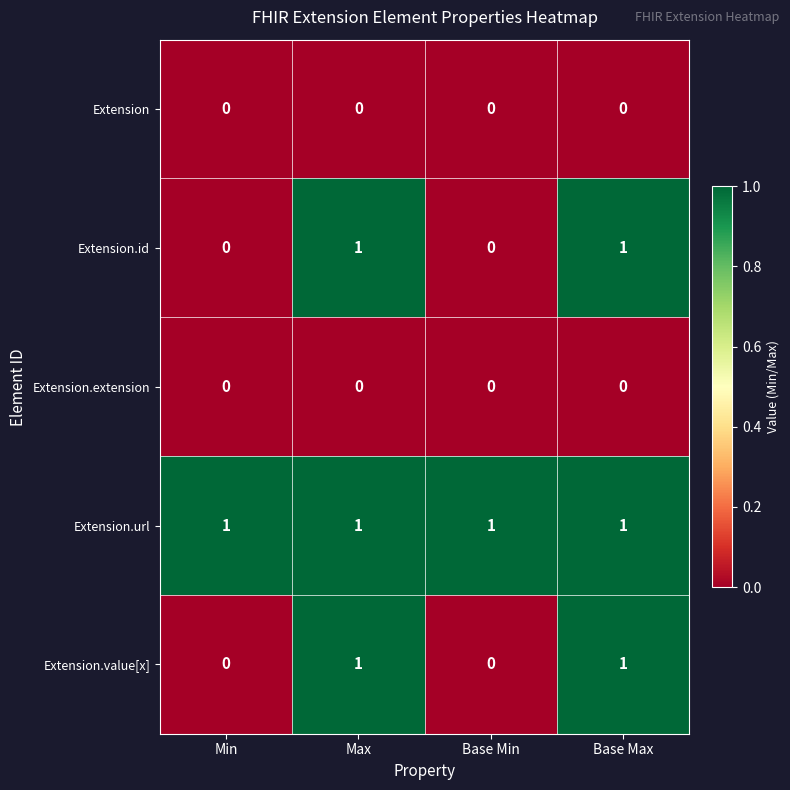

The value of Extension.extension at Base Min is 0. True or false?

True